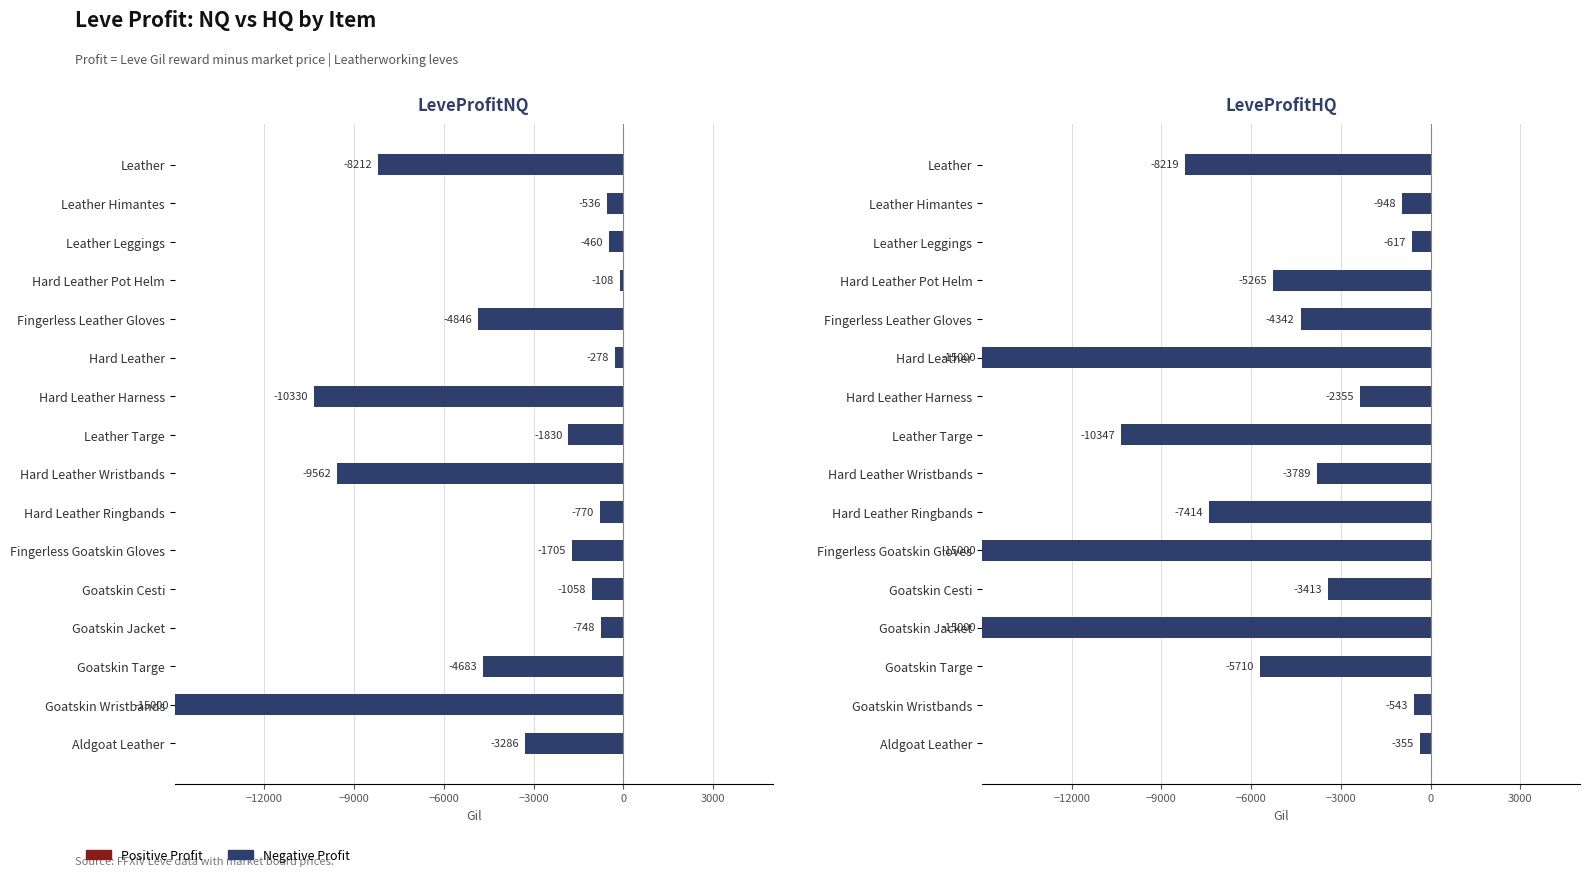

What is the sum of the values at Hard Leather Ringbands and Leather?

-8982.1